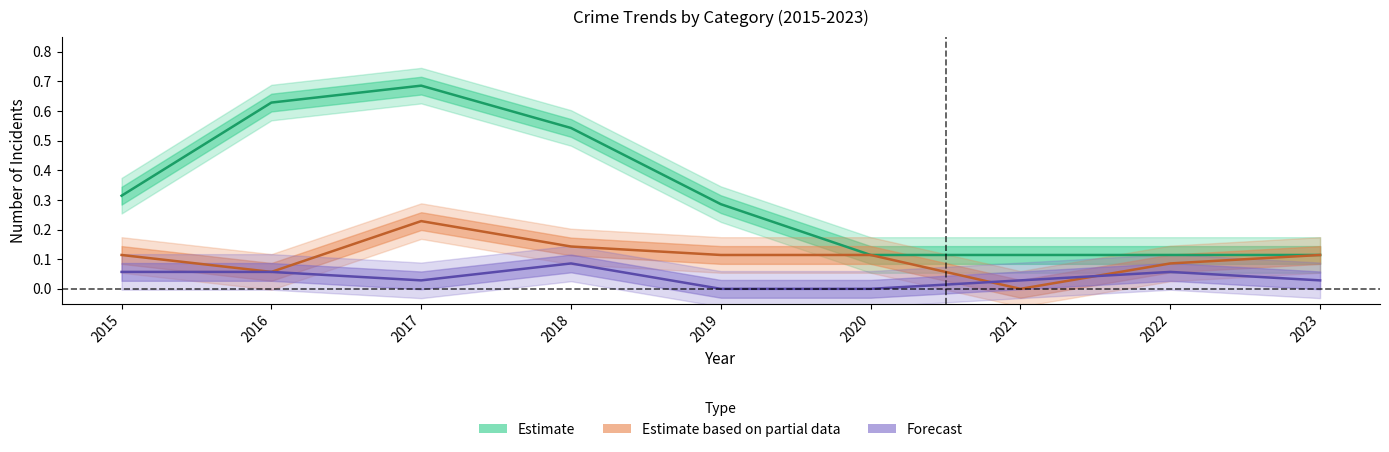

The Aggravated Battery series shows 0.0 at 2016. True or false?

False